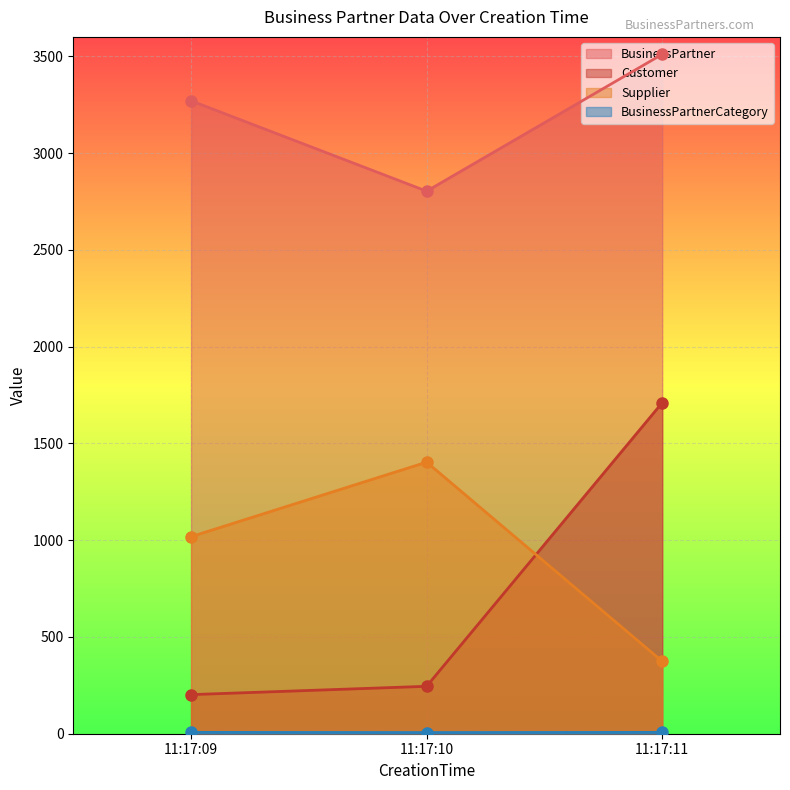

At which category is the sum across all series the highest?

11:17:11